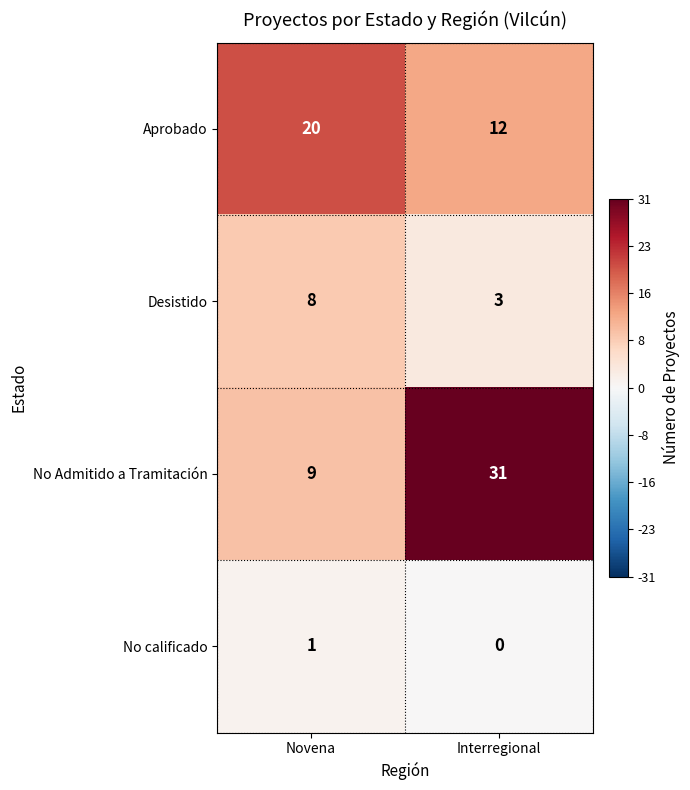

What is the greatest value displayed?

31